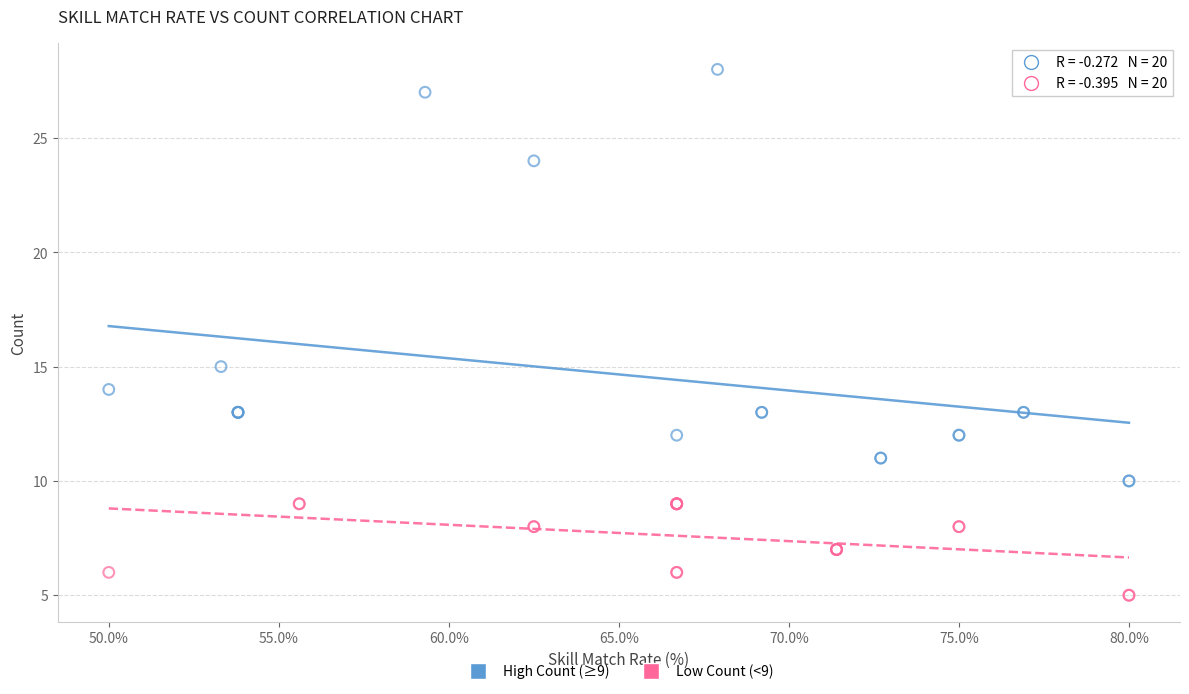

Which series reaches the minimum Y coordinate?

Low Count (<9)